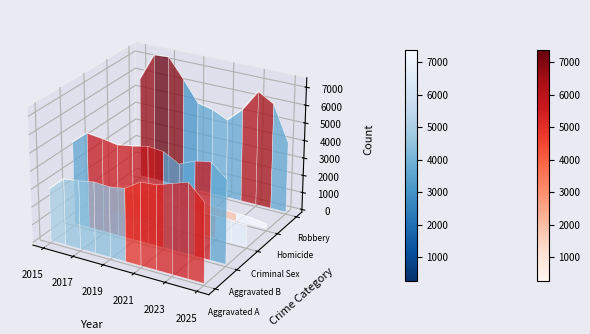

What position from the left is 2023?

5